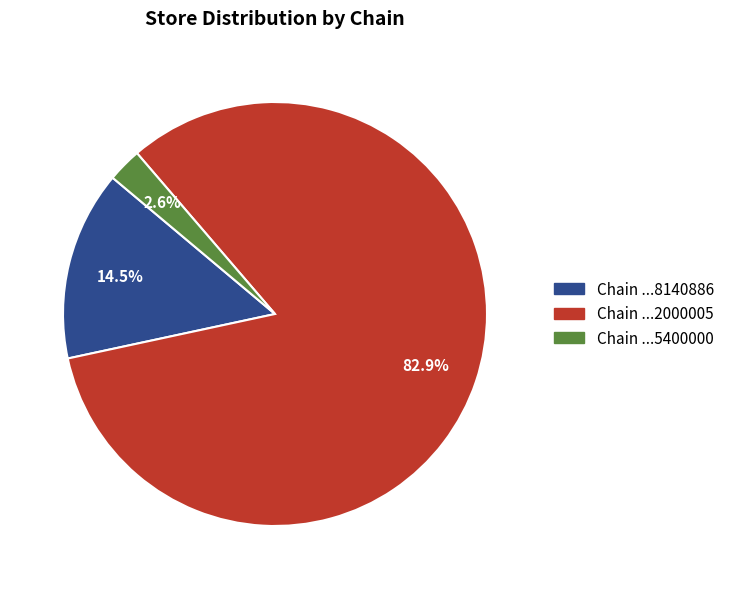

Does any single category account for the majority?

Yes